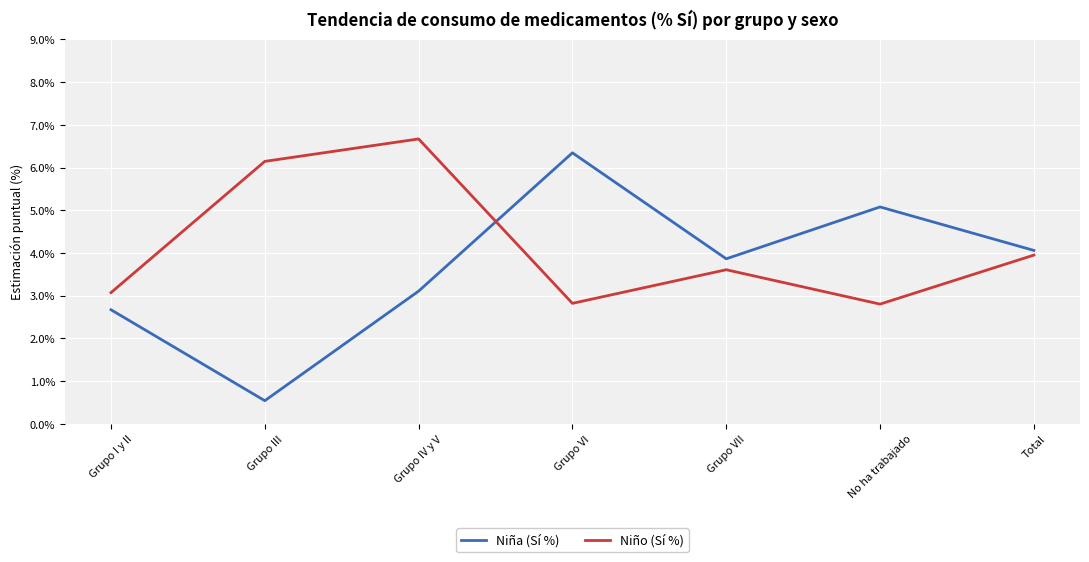

At how many categories does at least one series exceed 0?

7